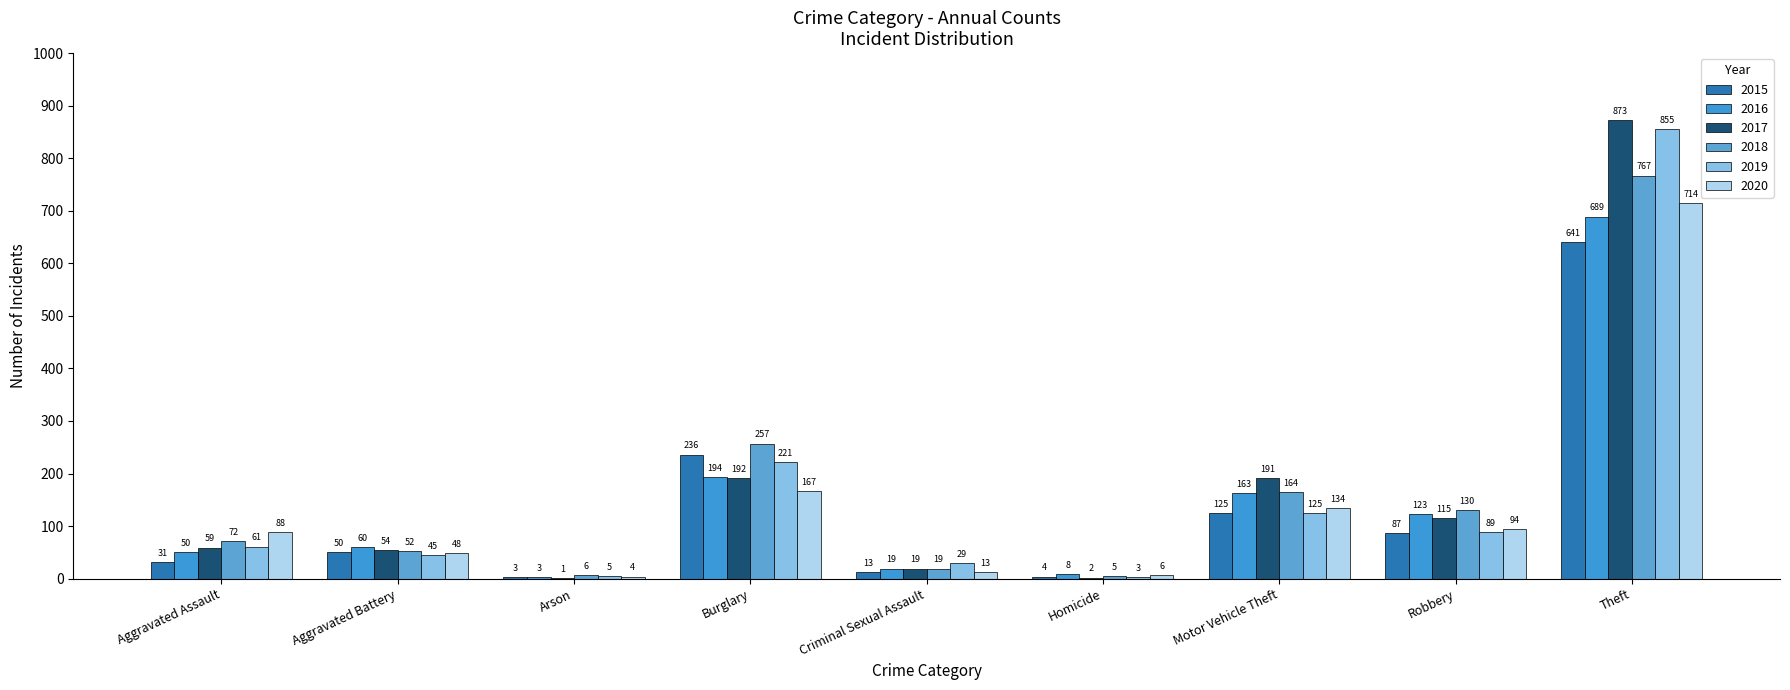

How many groups of bars are there?

9